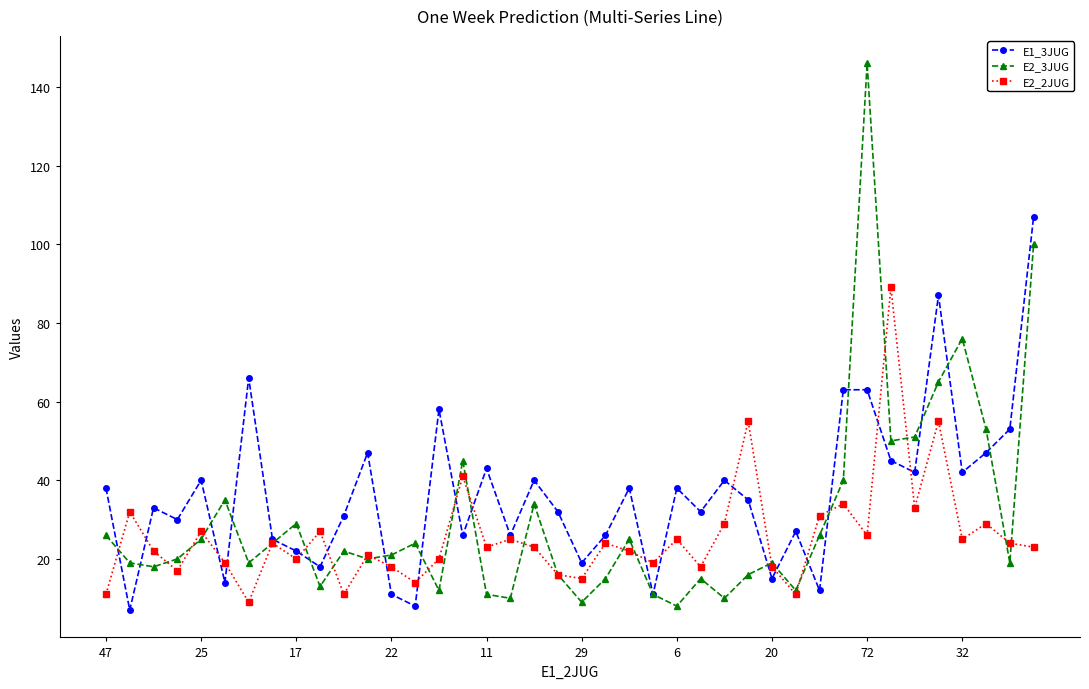

Which series has the widest spread of values?

E2_3JUG